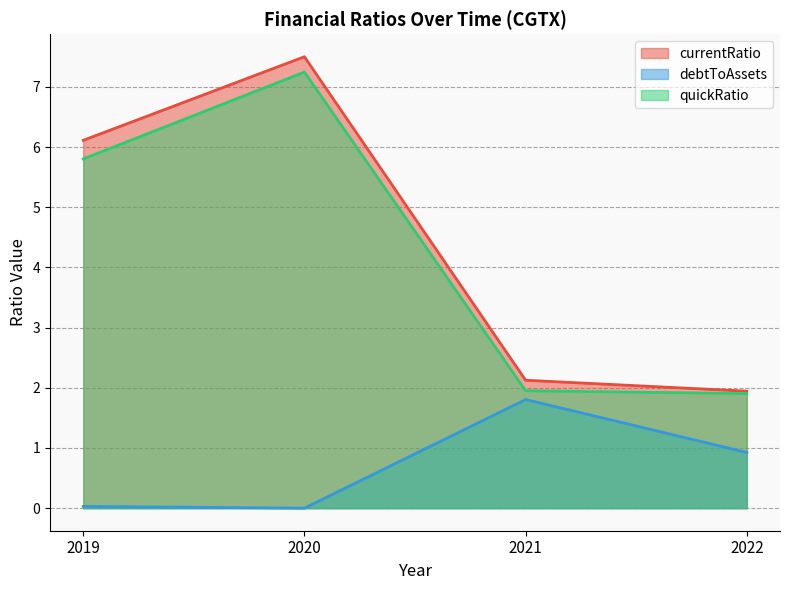

At which category is the sum across all series the highest?

2020